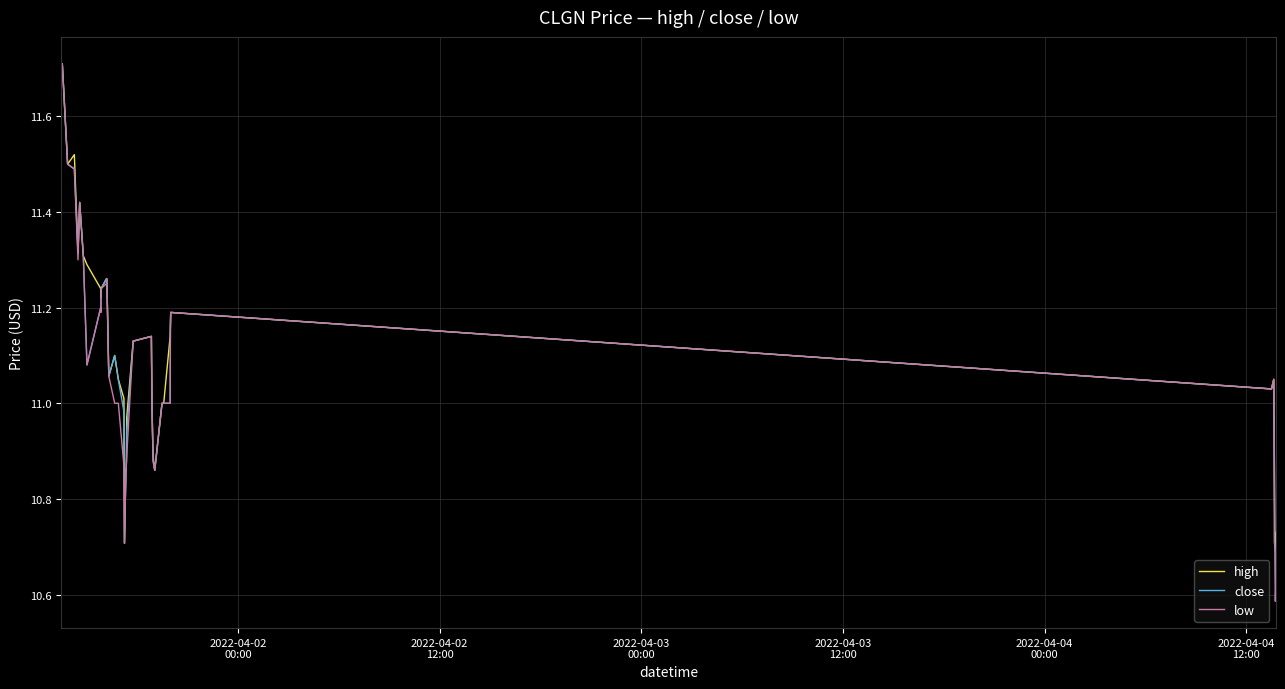

Is this an area chart (filled region under the line)?

No